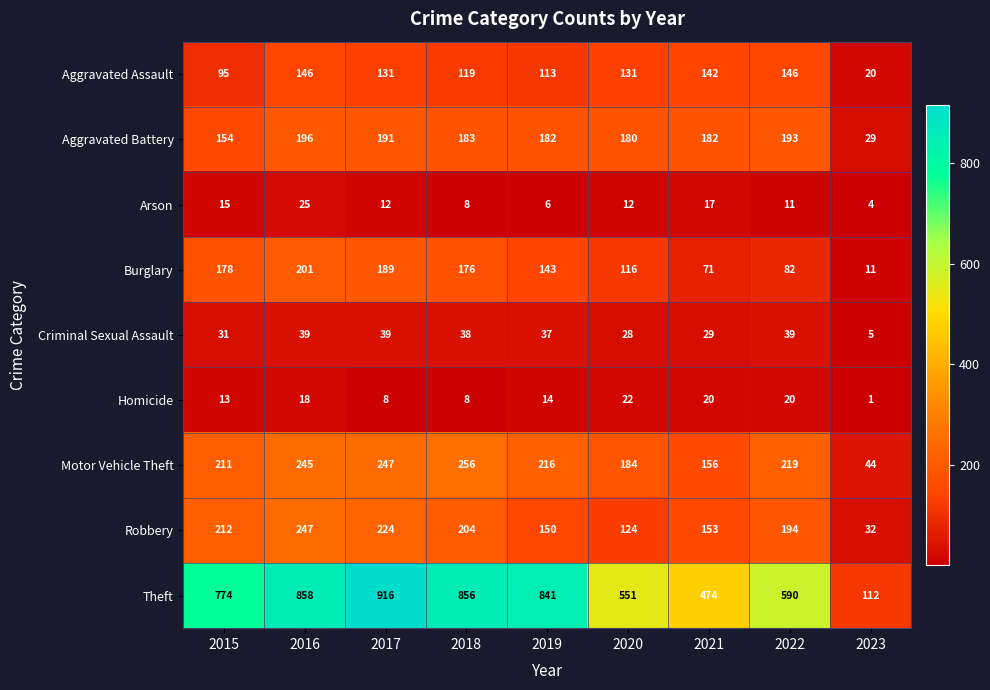

What is the total value across all series at 2017?

1957